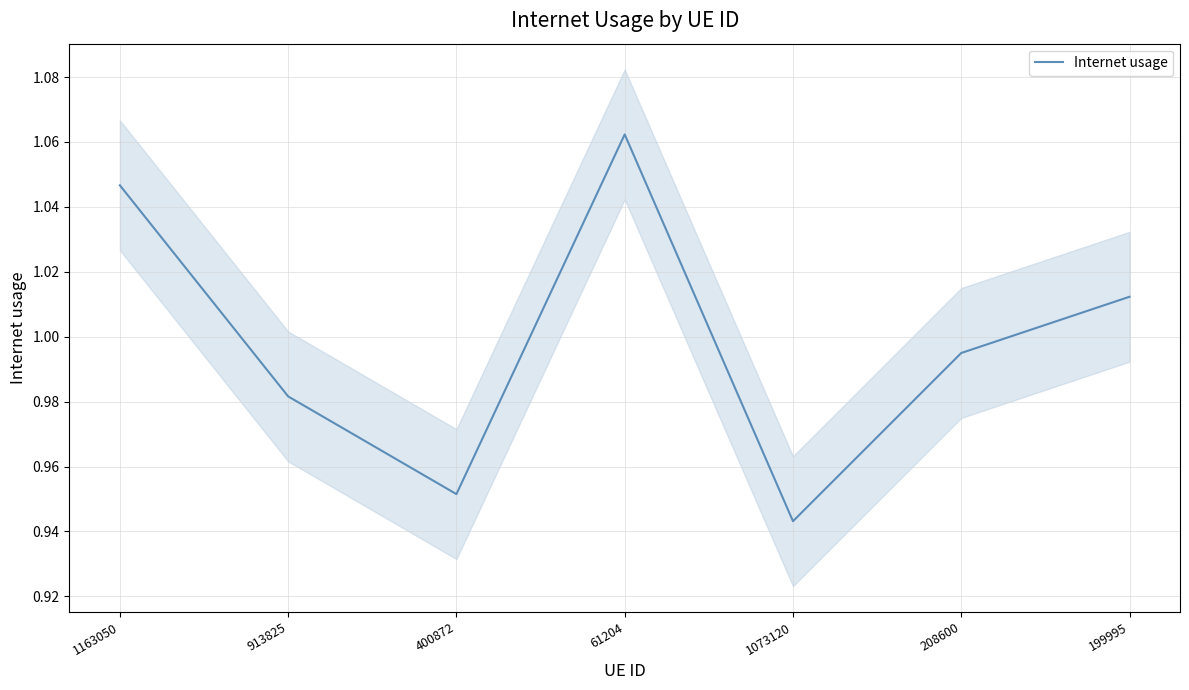

Rank the categories by value from lowest to highest.

1073120, 400872, 913825, 208600, 199995, 1163050, 61204